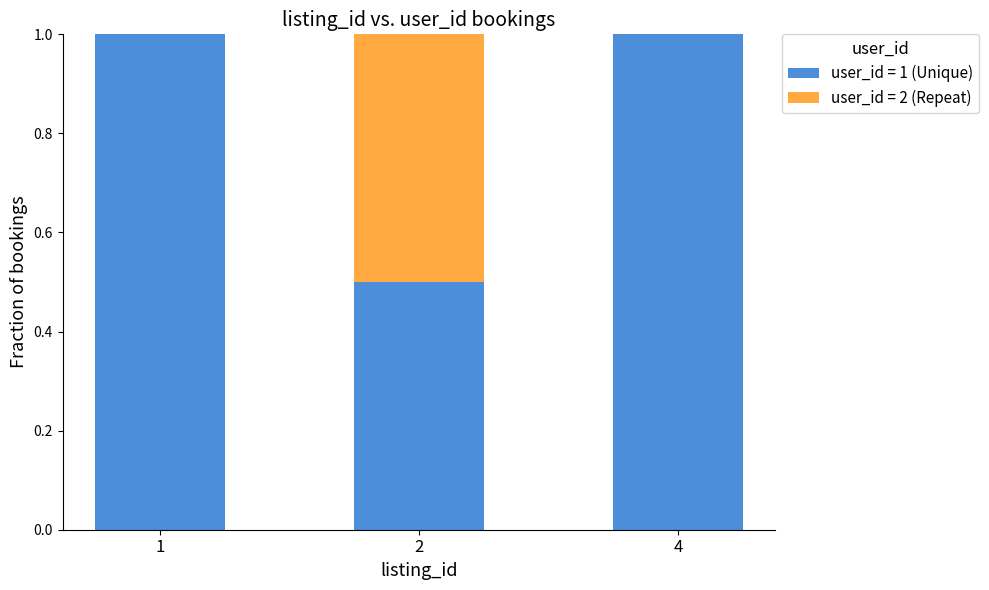

The value of user_id = 1 (Unique) at 1 is 1.4. True or false?

False